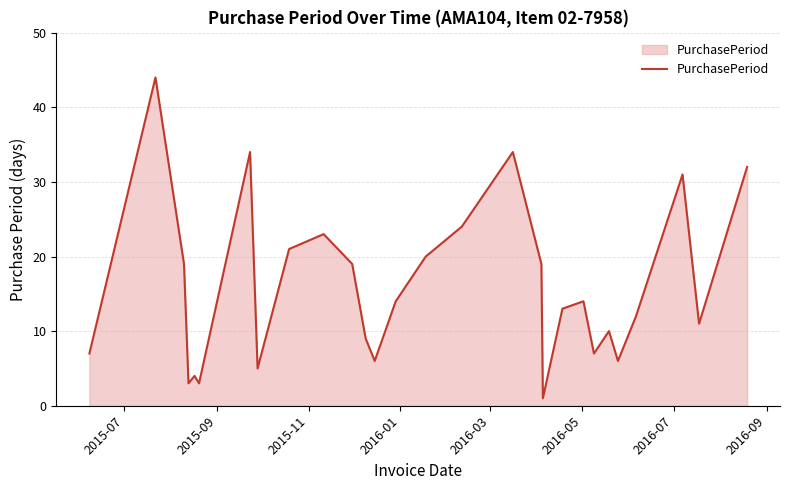

What is the greatest value displayed?

44